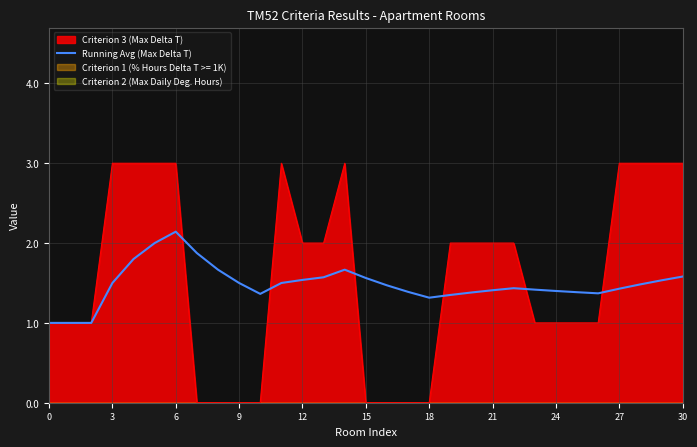

What is the difference between the maximum and minimum values?

1.1